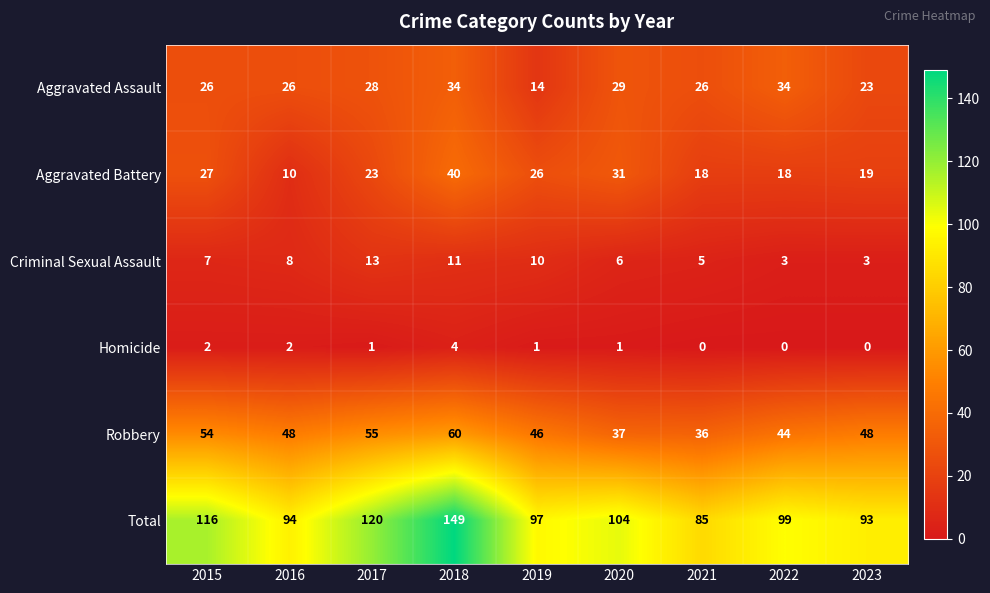

Read the Total value at 2023, to the nearest 5.

95